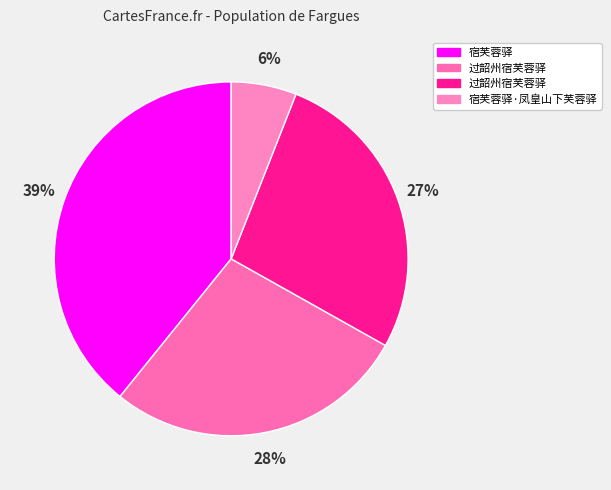

Count the number of slices in the pie.

4